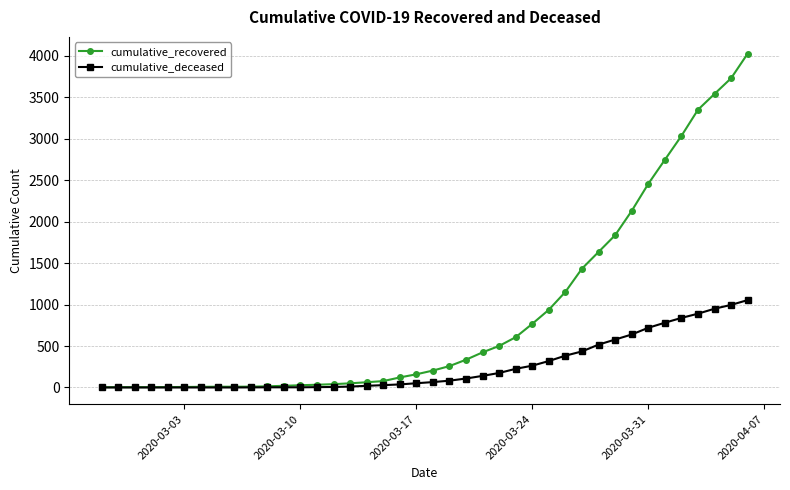

Which series has the largest range (max minus min)?

cumulative_recovered